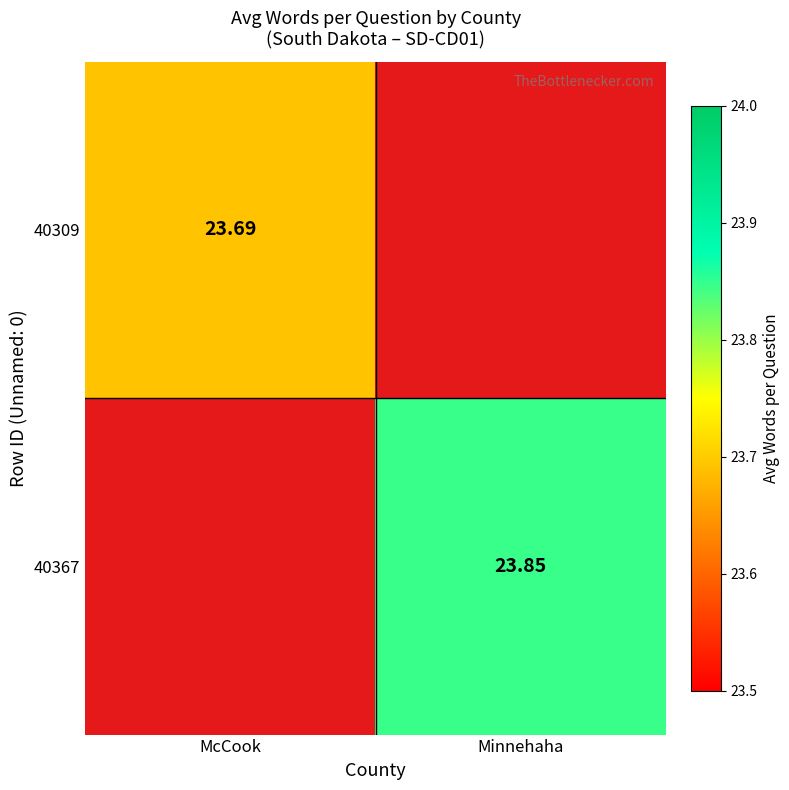

What is the minimum value for 40309?

23.7